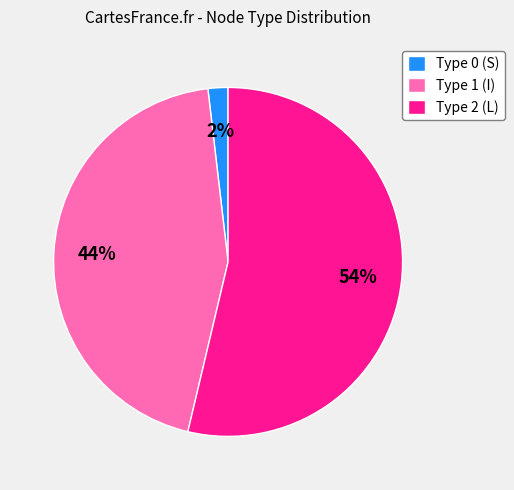

How many slices are in this pie chart?

3